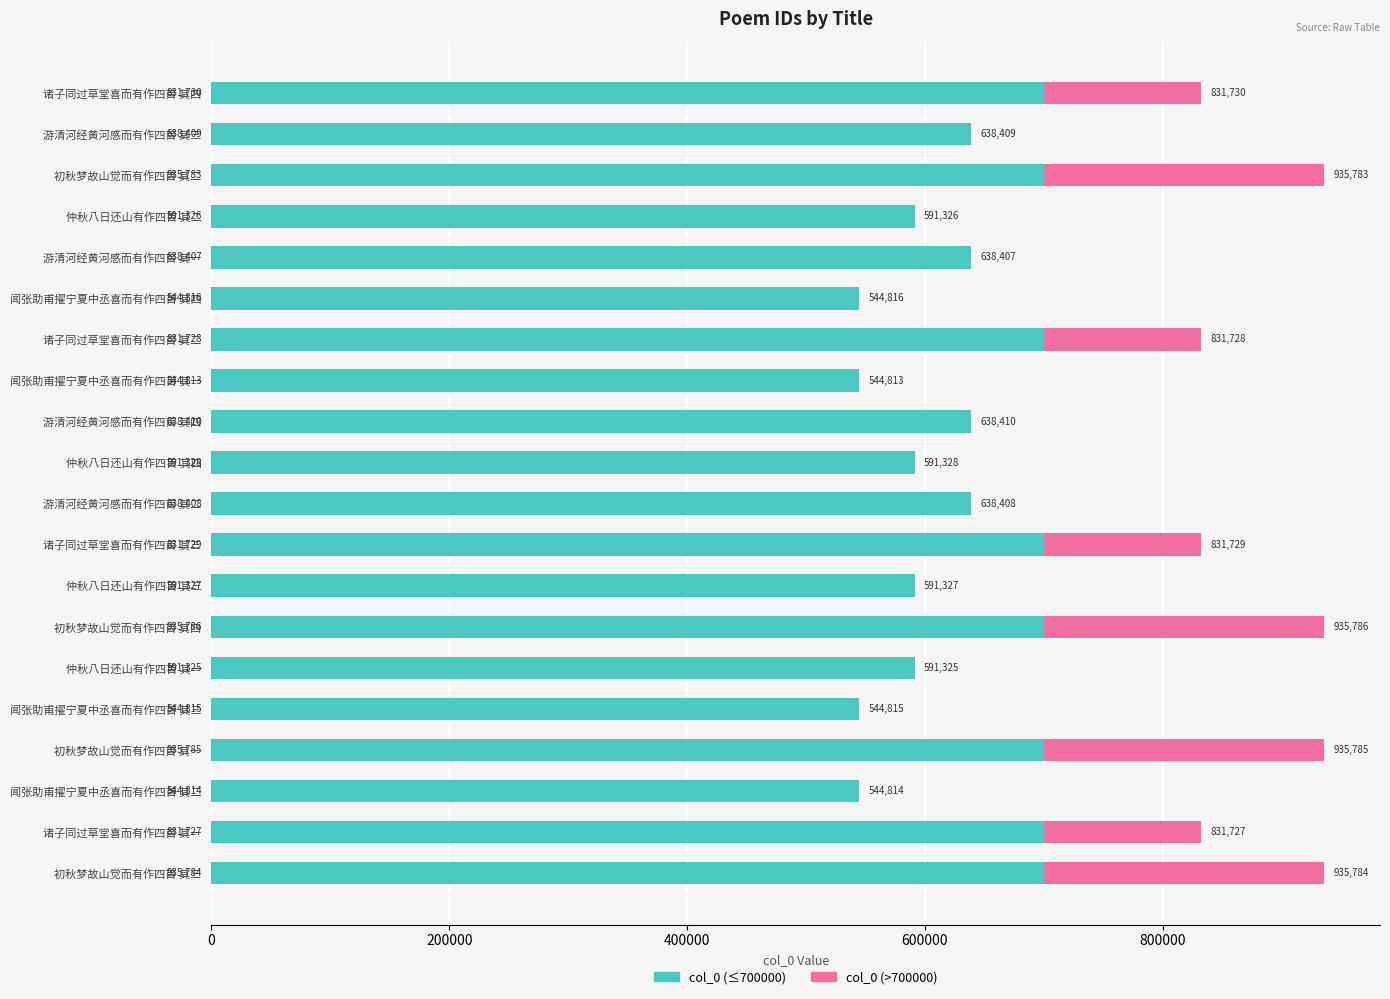

What is the sum of the col_0 (≤700000) values at 游清河经黄河感而有作四首 其二 and 闻张助甫擢宁夏中丞喜而有作四首 其三?

1183223